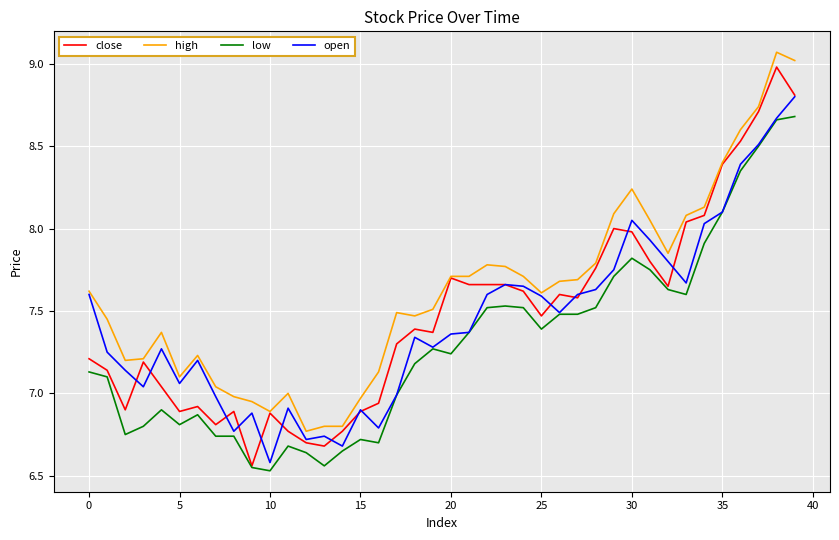

What is the highest value of the open series?

8.8